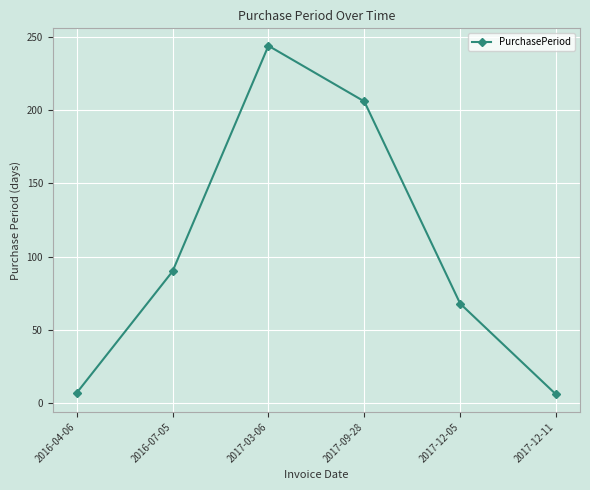

How many points are higher than both their immediate neighbors (excluding endpoints)?

1